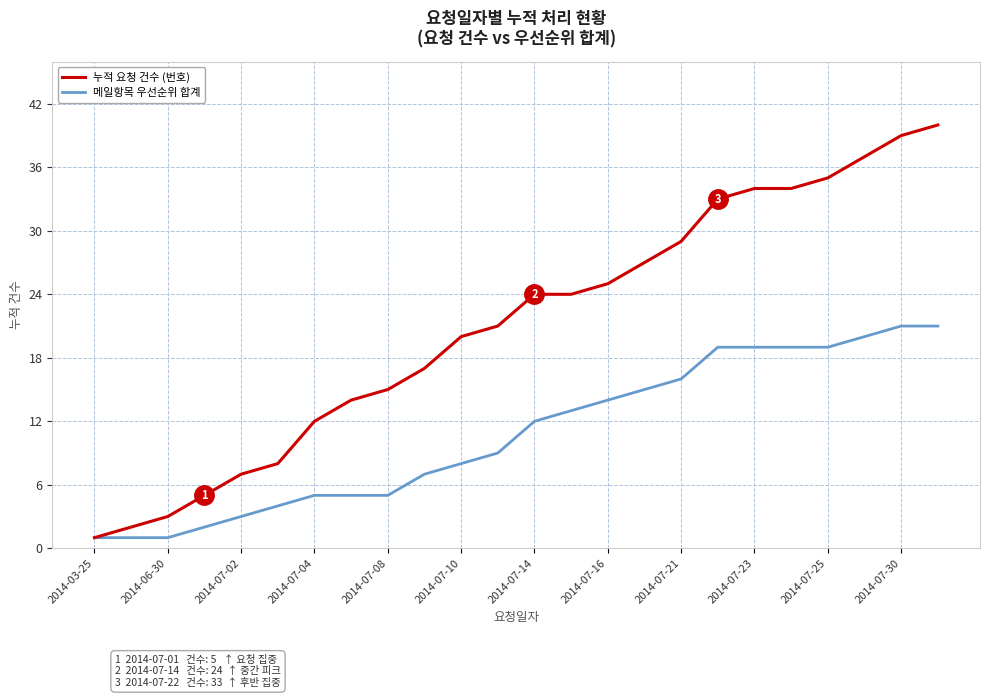

Which series has the largest total across all categories?

누적 요청 건수 (번호)